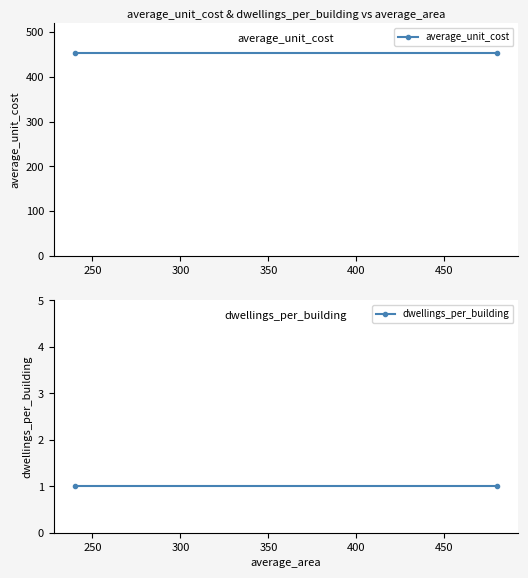

The value of average_unit_cost at 200 is 251.1. True or false?

False